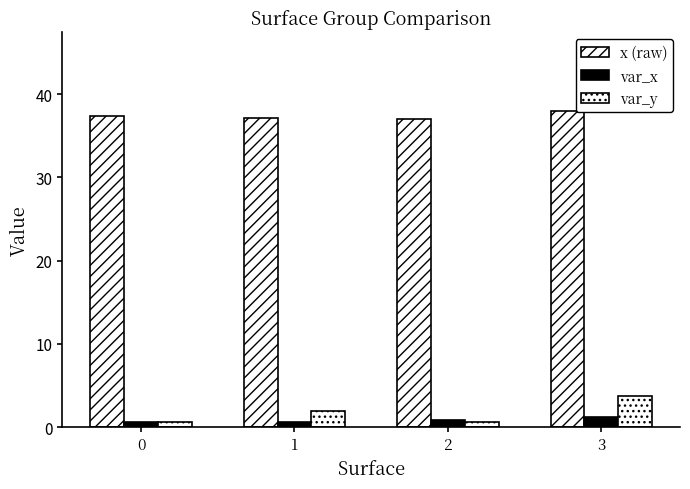

What is the value of the var_y bar at the 4th from the left?

3.8